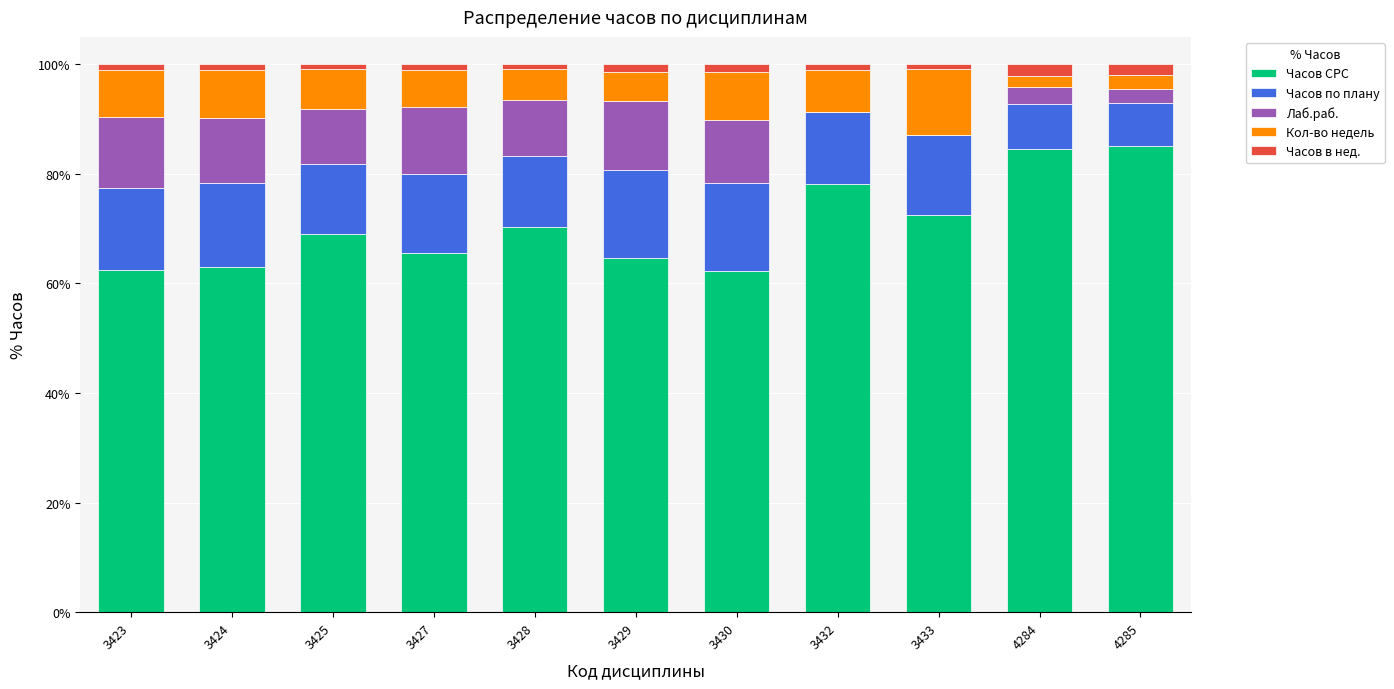

The value of Часов СРС at 3428 is 110.2. True or false?

False